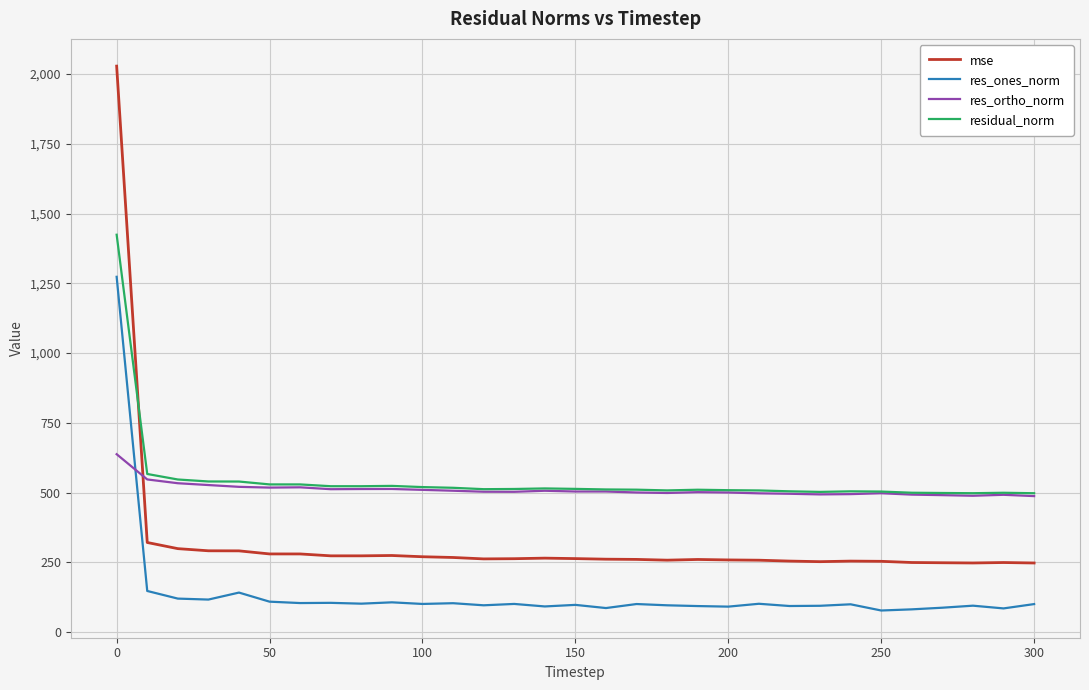

What is the maximum value shown in the chart?

2028.4